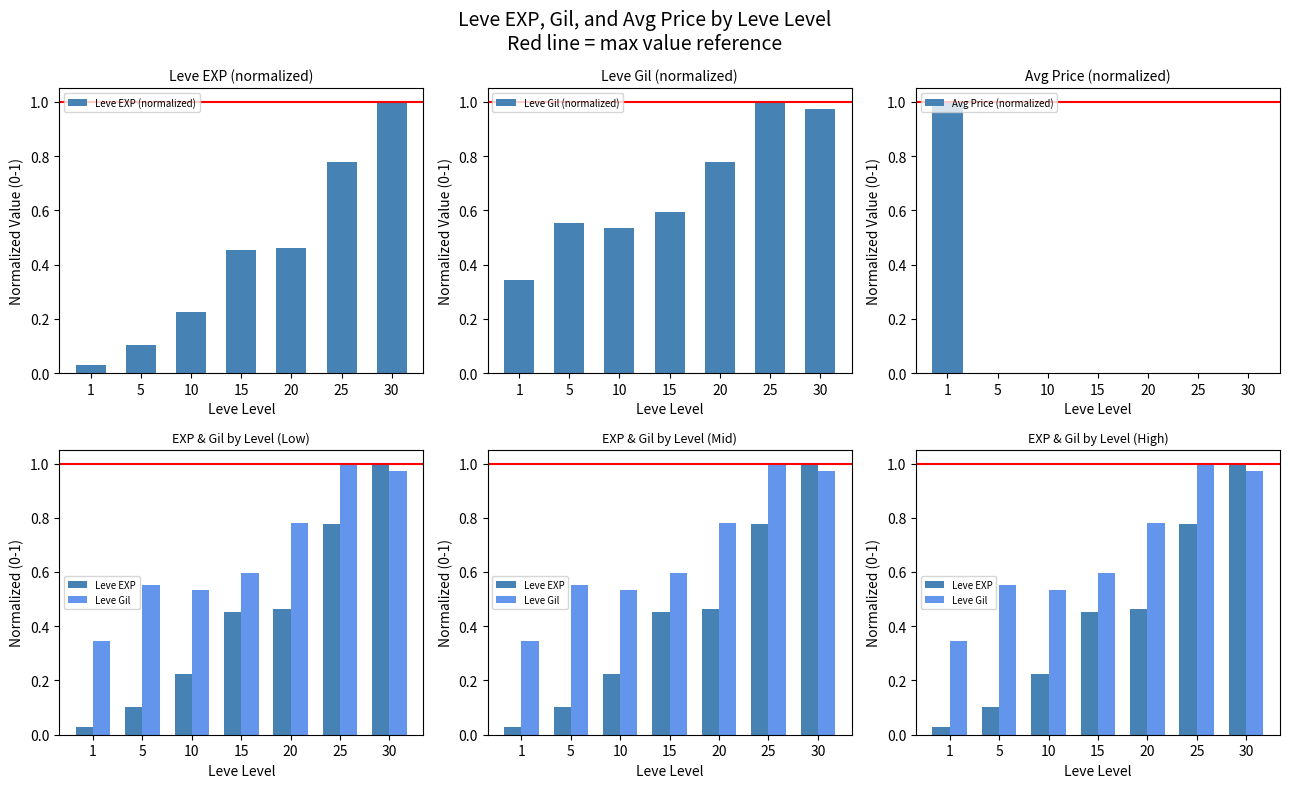

Is it true that Leve EXP (normalized) equals 1.5 at 30?

False